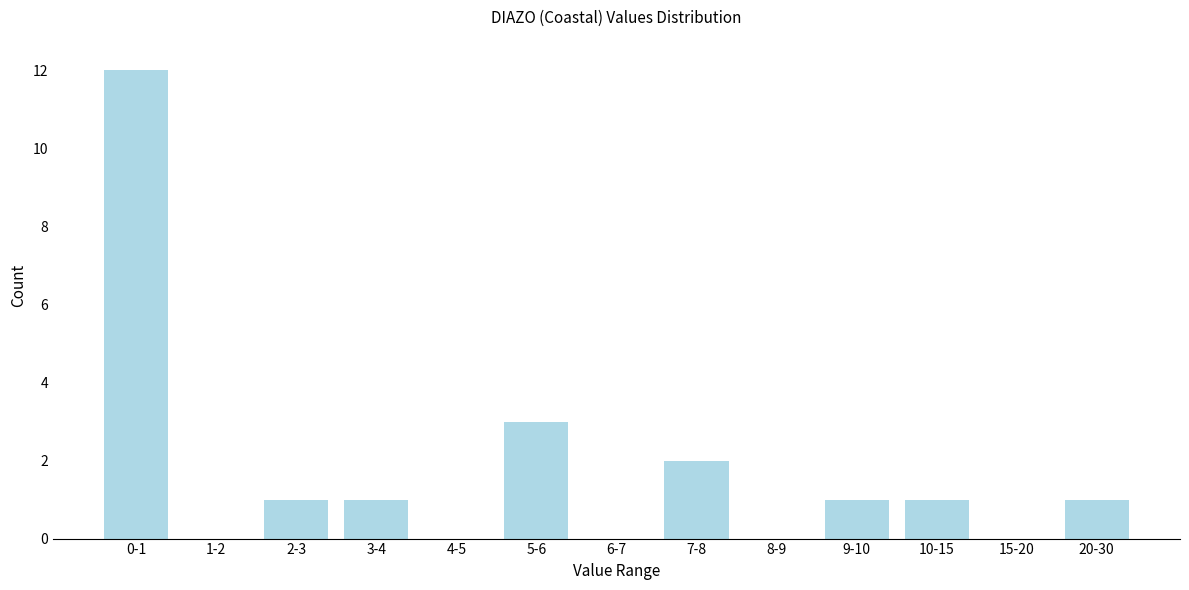

Reading left to right, transcribe all the data shown in this chart.

0-1=12	1-2=0	2-3=1	3-4=1	4-5=0	5-6=3	6-7=0	7-8=2	8-9=0	9-10=1	10-15=1	15-20=0	20-30=1